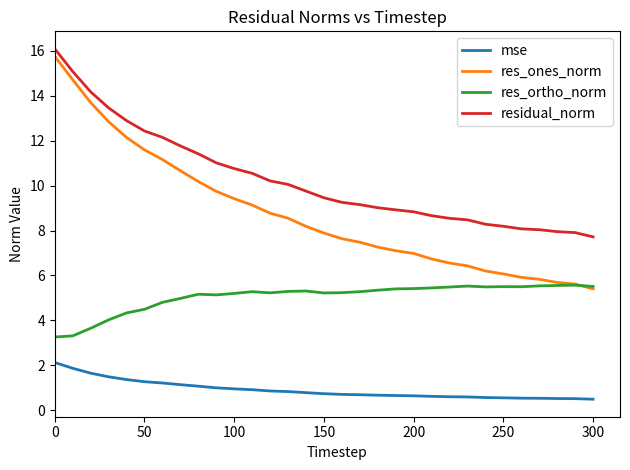

At how many categories does at least one series exceed 7?

31